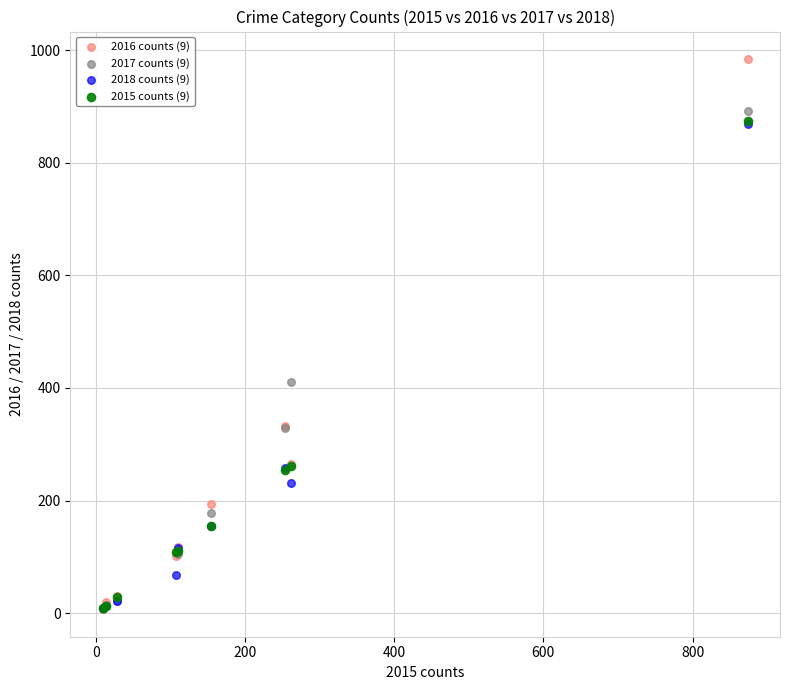

Across all series, what Y value is closest to 495?

411